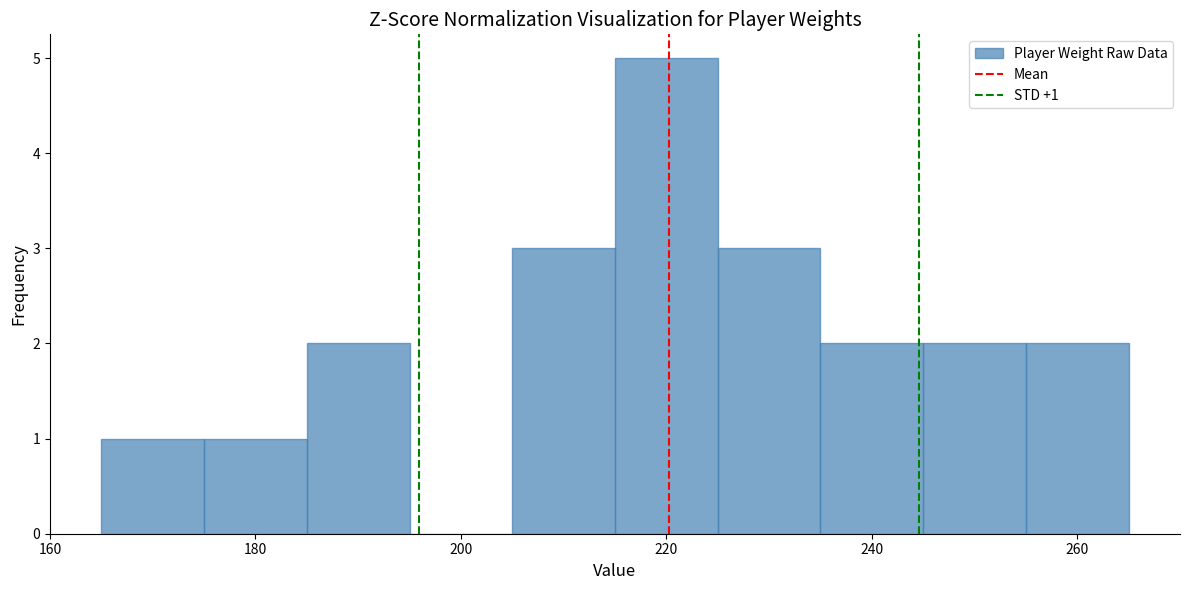

Which range on the x-axis has the tallest bar?

215 to 225